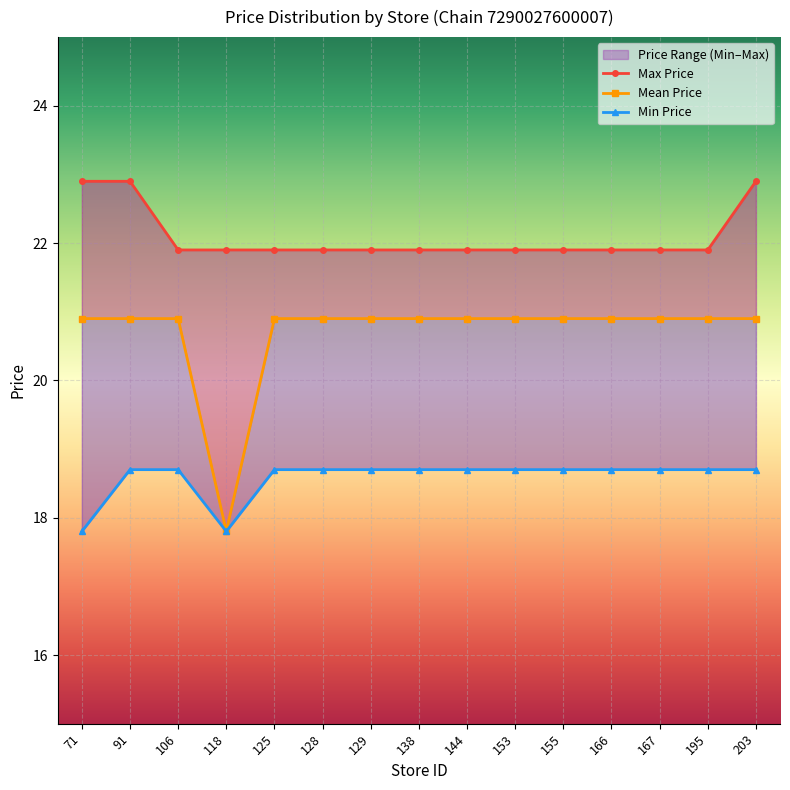

Which series has the largest total across all categories?

Max Price